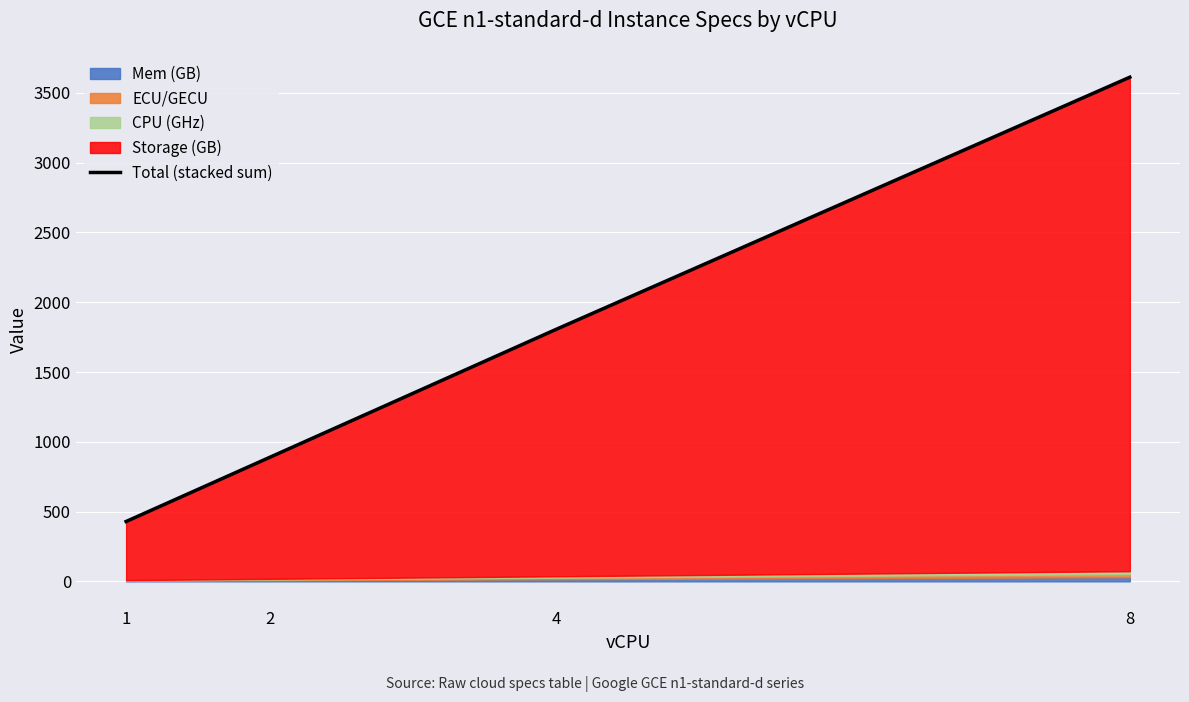

True or false: the data has more than 1 interior local peaks.

False